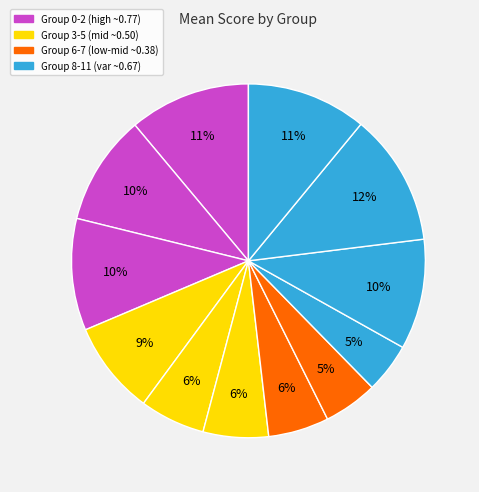

How many segments does this pie chart have?

12